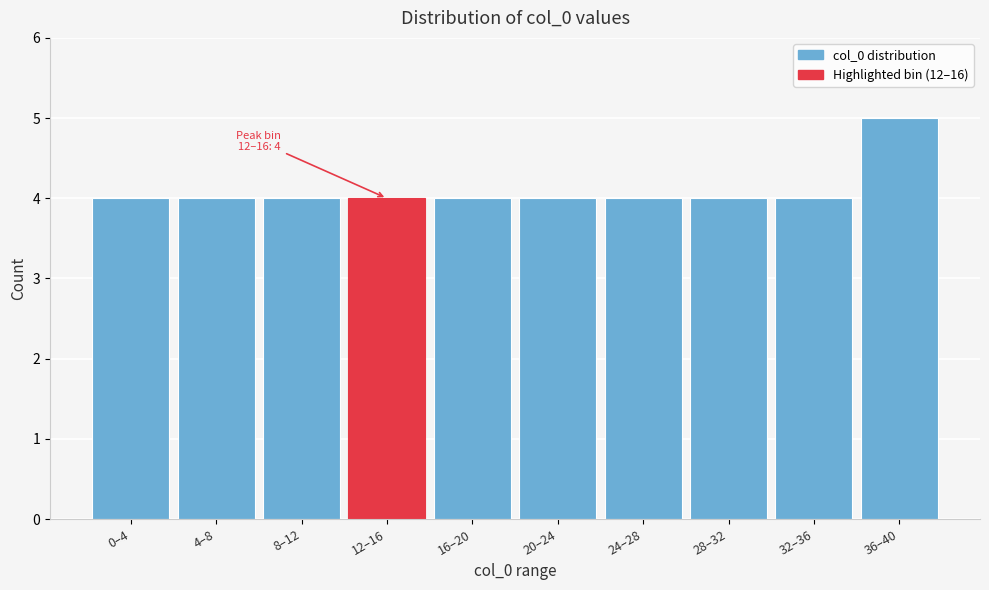

Reading left to right, transcribe all the data shown in this chart.

0–4=4	4–8=4	8–12=4	12–16=4	16–20=4	20–24=4	24–28=4	28–32=4	32–36=4	36–40=5